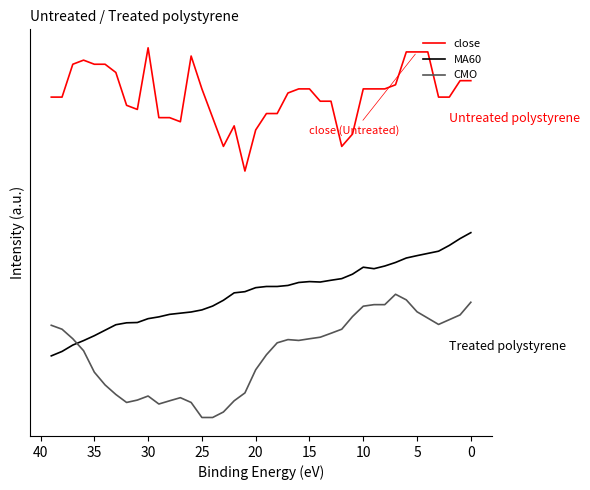

What are all the series names shown in the legend?

close, MA60, CMO